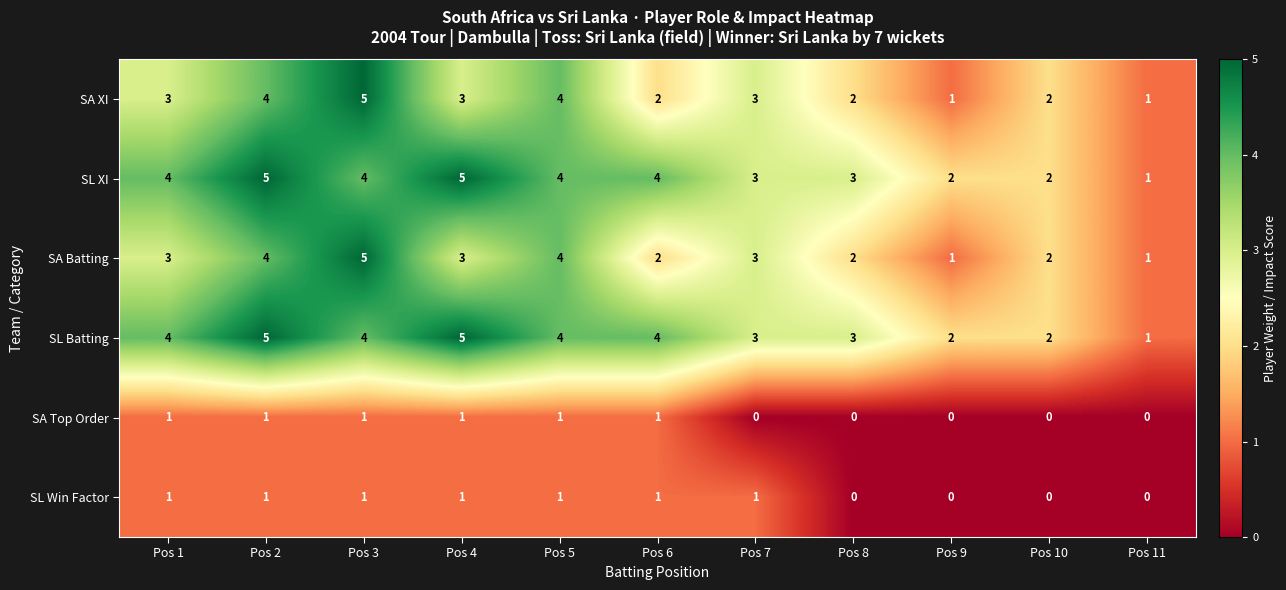

What is the average value of the SL XI series?

3